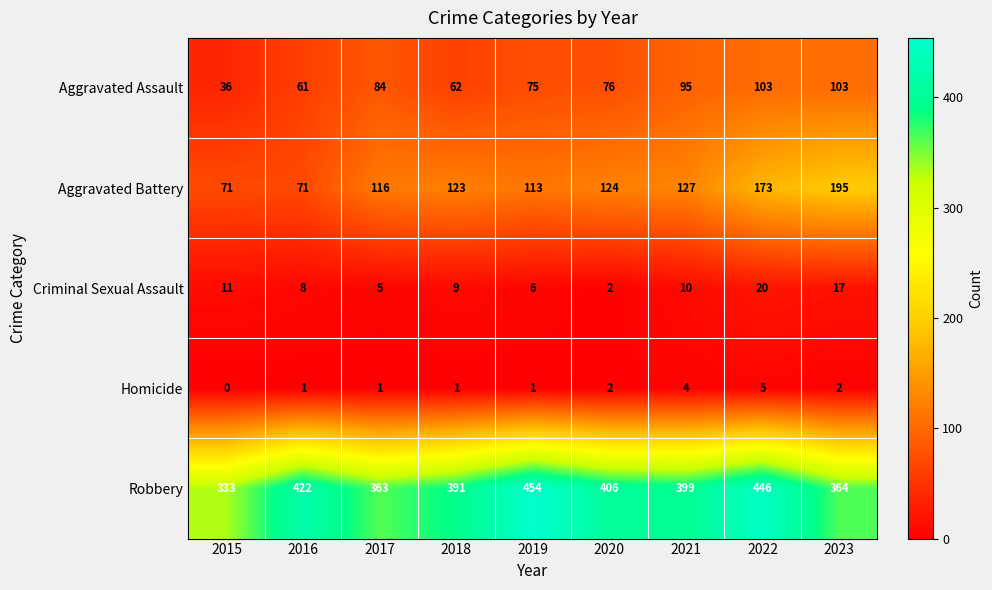

What is the difference between the maximum and minimum values in the Robbery series?

121